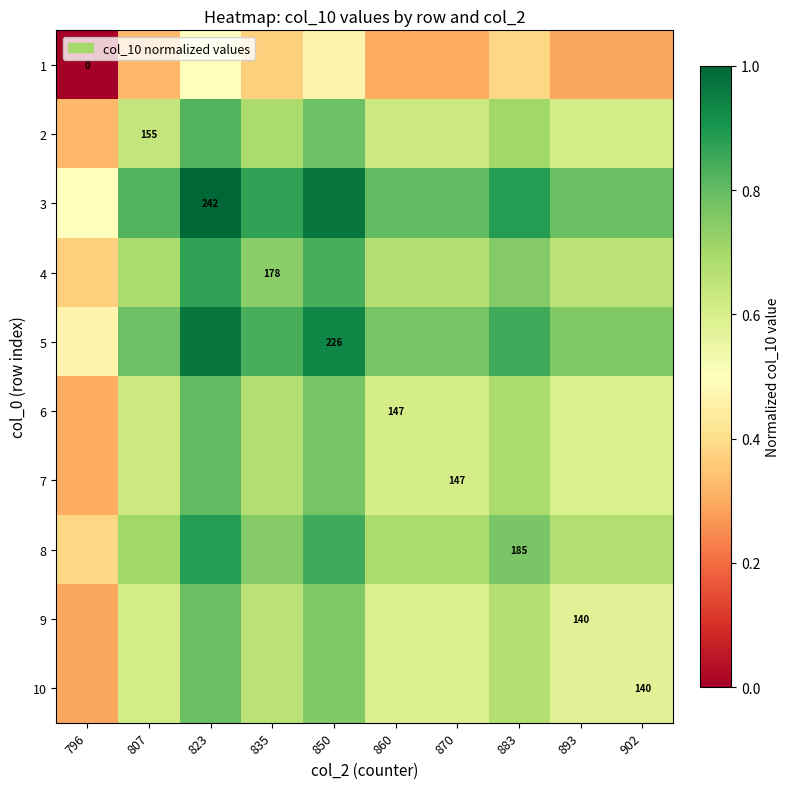

Which has a higher value, 850 or 796?

850